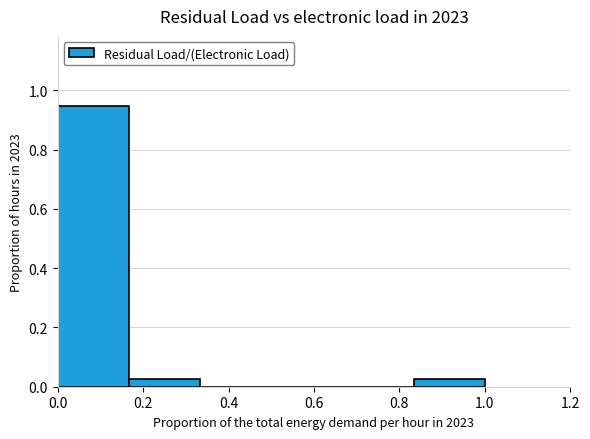

Reading left to right, list every bar in this chart as the range it spans on the x-axis followed by its height. Neither the bar edges nor the heights are printed on the chart, so give them approximately, as read against the axes.

0.00 to 0.16: 0.94
0.16 to 0.34: 0.02
0.34 to 0.50: 0
0.50 to 0.66: 0
0.66 to 0.84: 0
0.84 to 1.00: 0.02